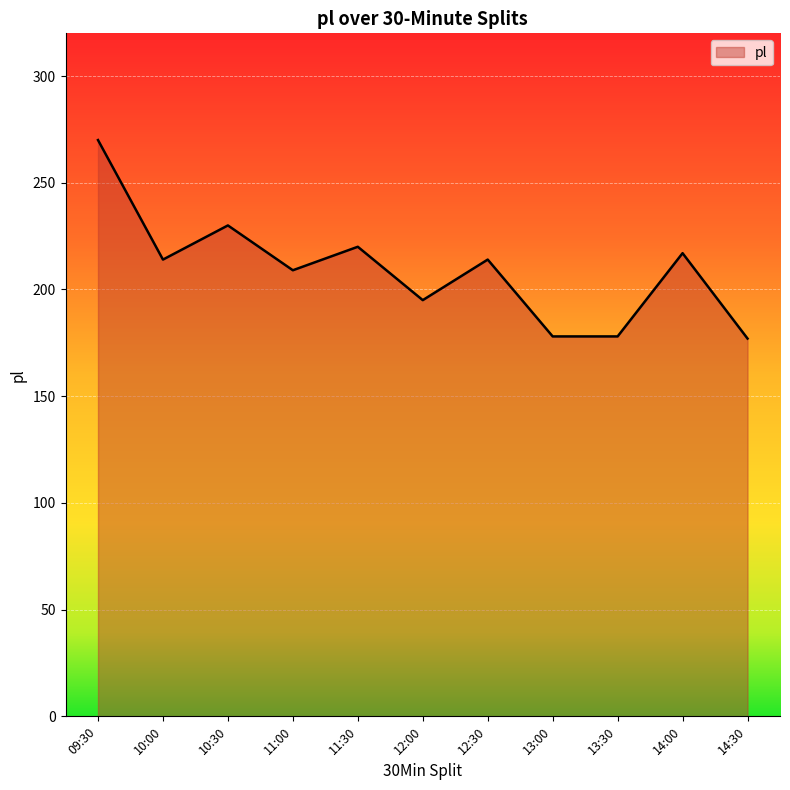

What is the change in value from 11:30 to 13:30?

-42